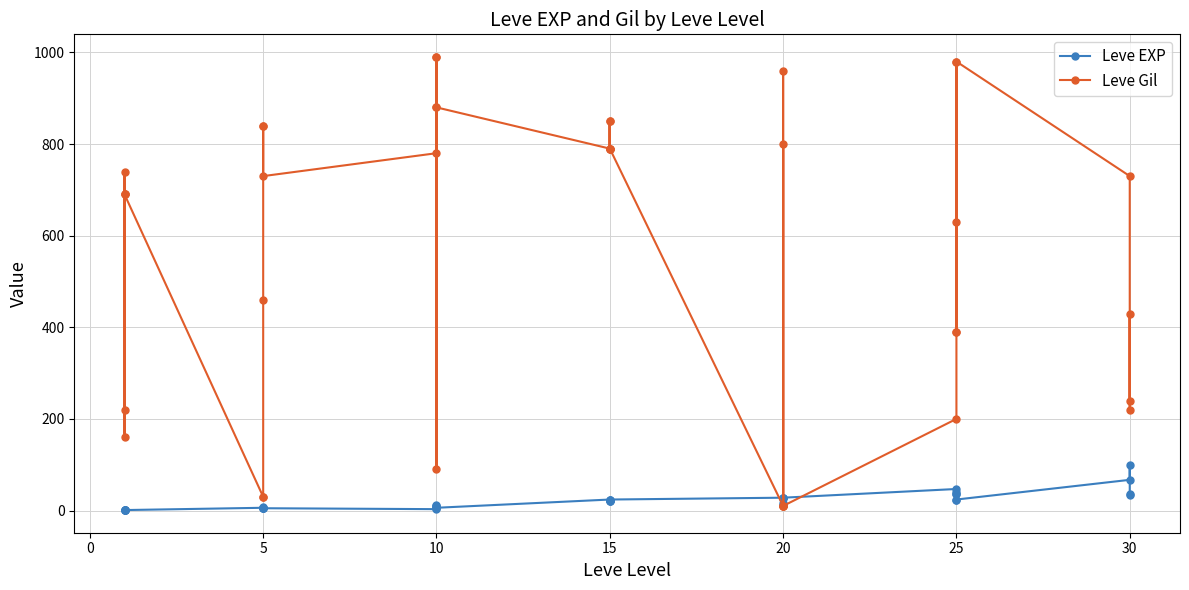

What are all the series names shown in the legend?

Leve EXP, Leve Gil